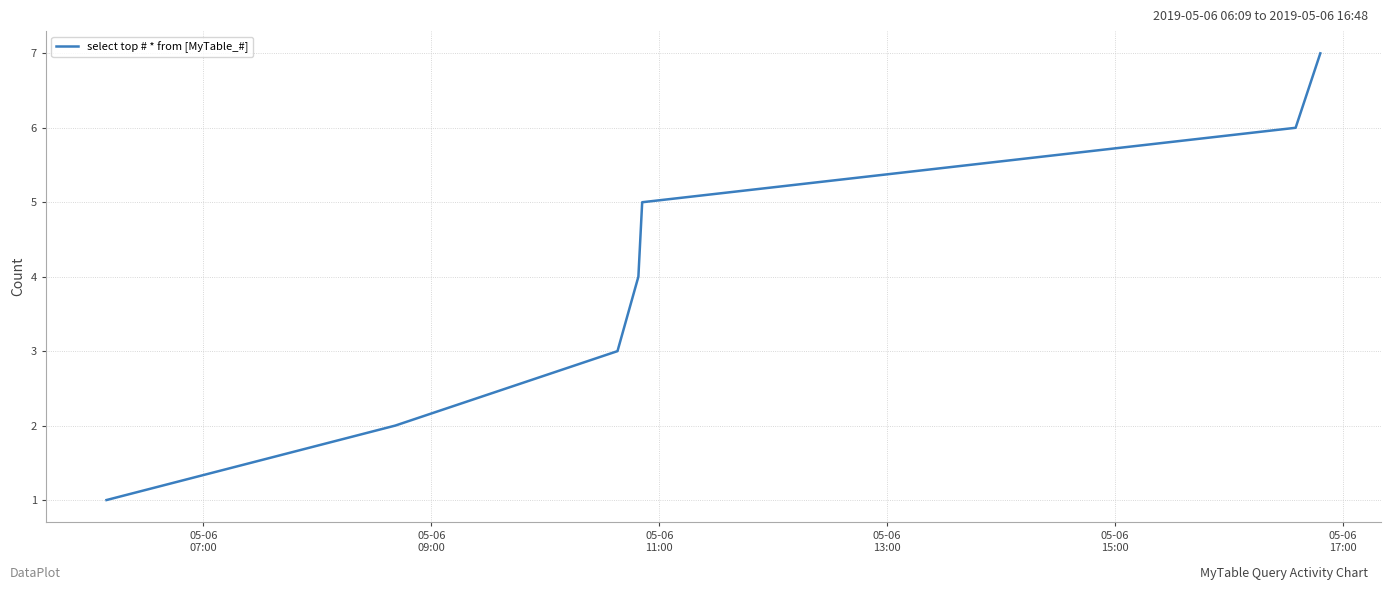

How many values are between 2 and 6?

5